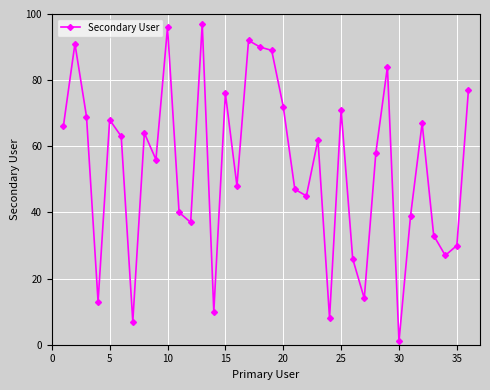

True or false: there are more than 1 points higher than both neighbors.

True